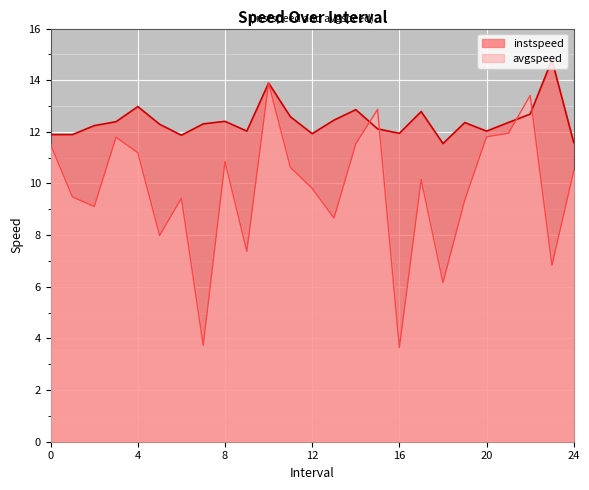

Is the value of avgspeed at 4 greater than the value of instspeed at 11?

No